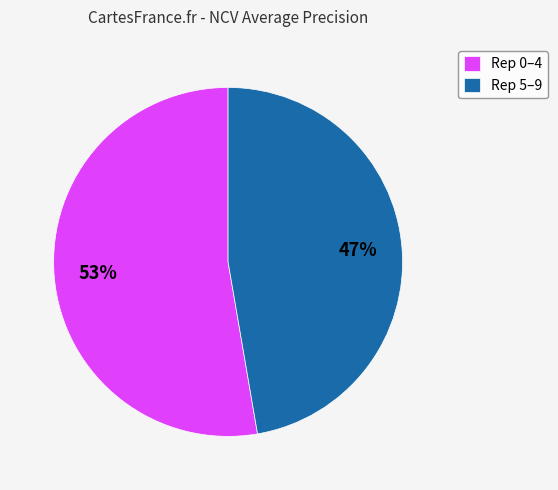

Does Rep 0–4 represent more than half of the total?

Yes